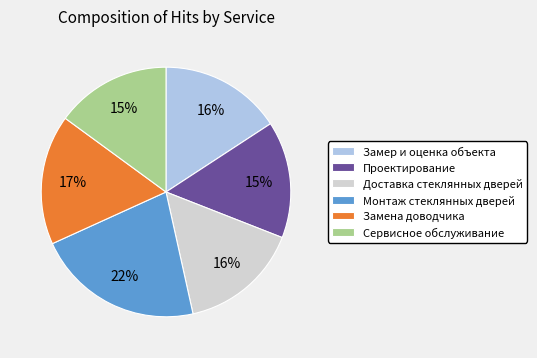

What is the ratio of the value at Проектирование to the value at Сервисное обслуживание?

1.0